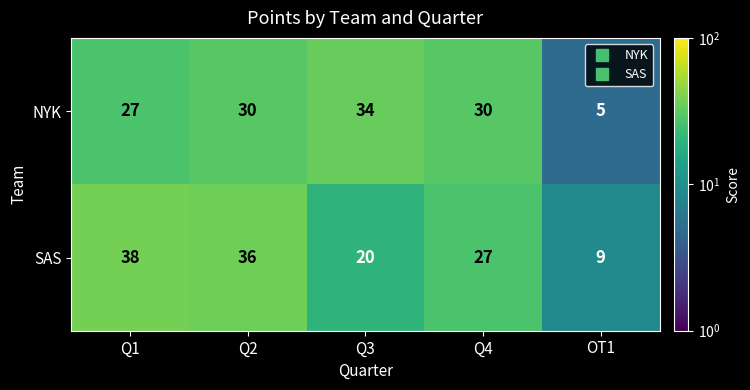

Rank the series at Q2 from highest to lowest value.

SAS, NYK